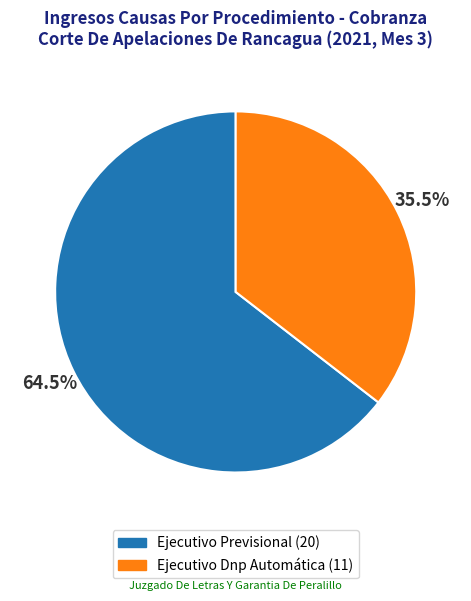

Count the number of slices in the pie.

2